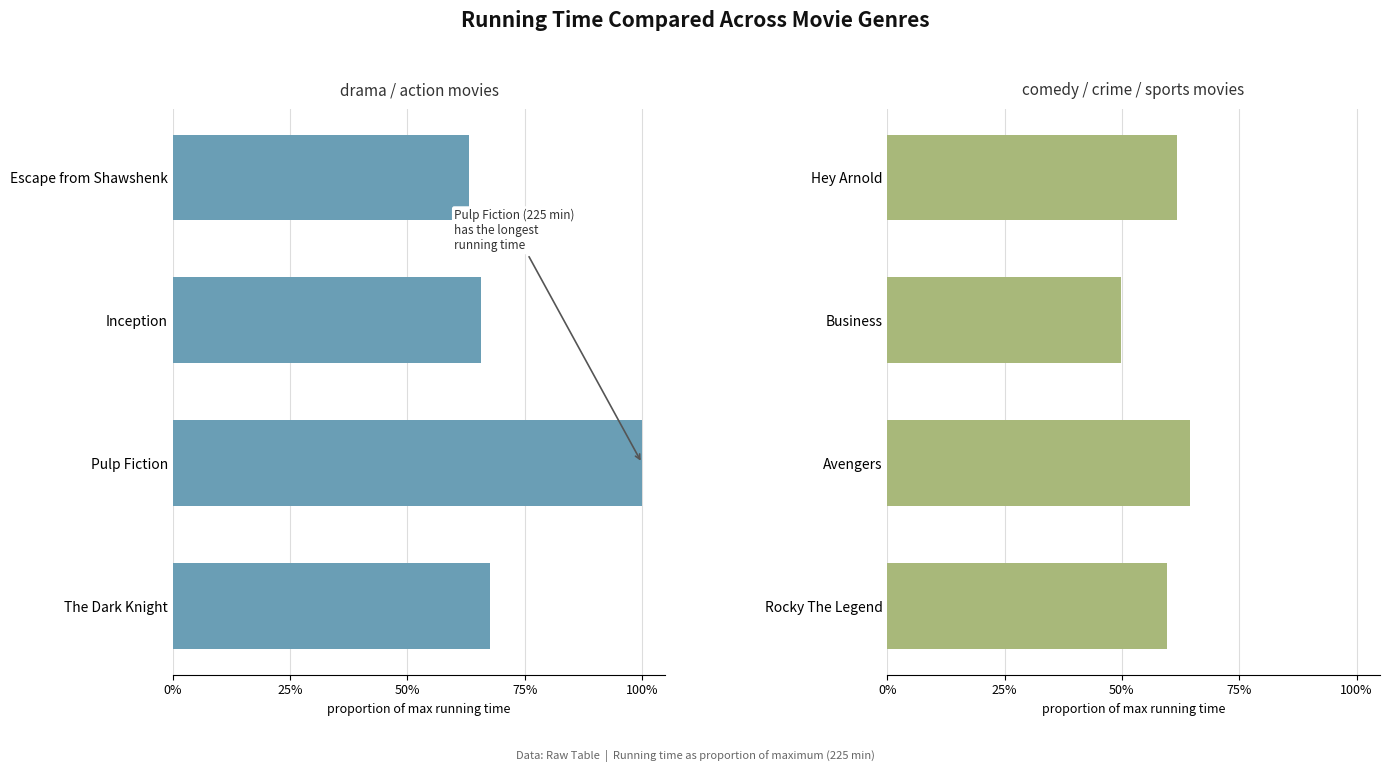

True or false: Comedy / Crime / Sports has a value of 85.8 at Business.

False